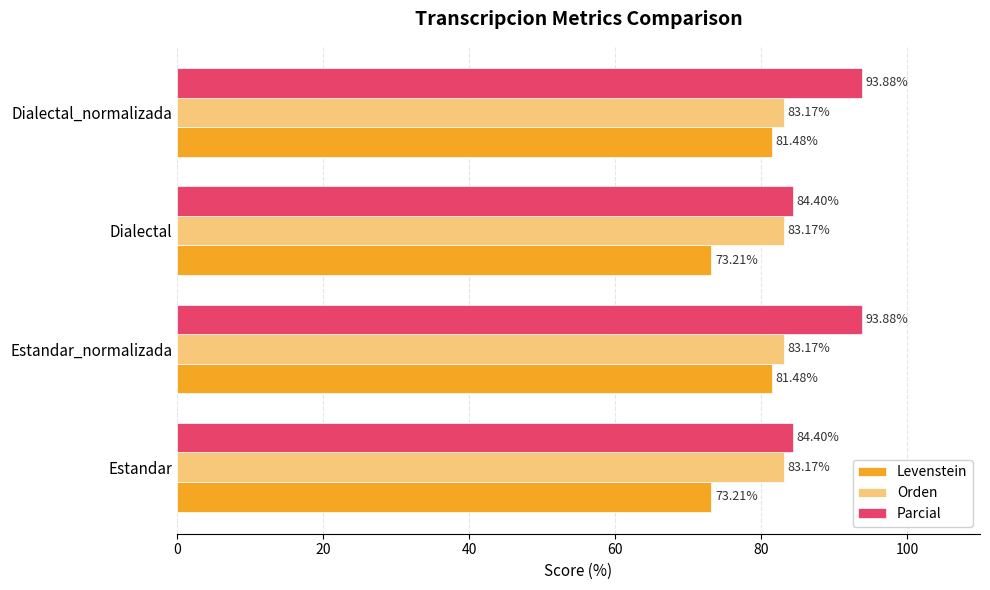

Which series has the largest range (max minus min)?

Parcial